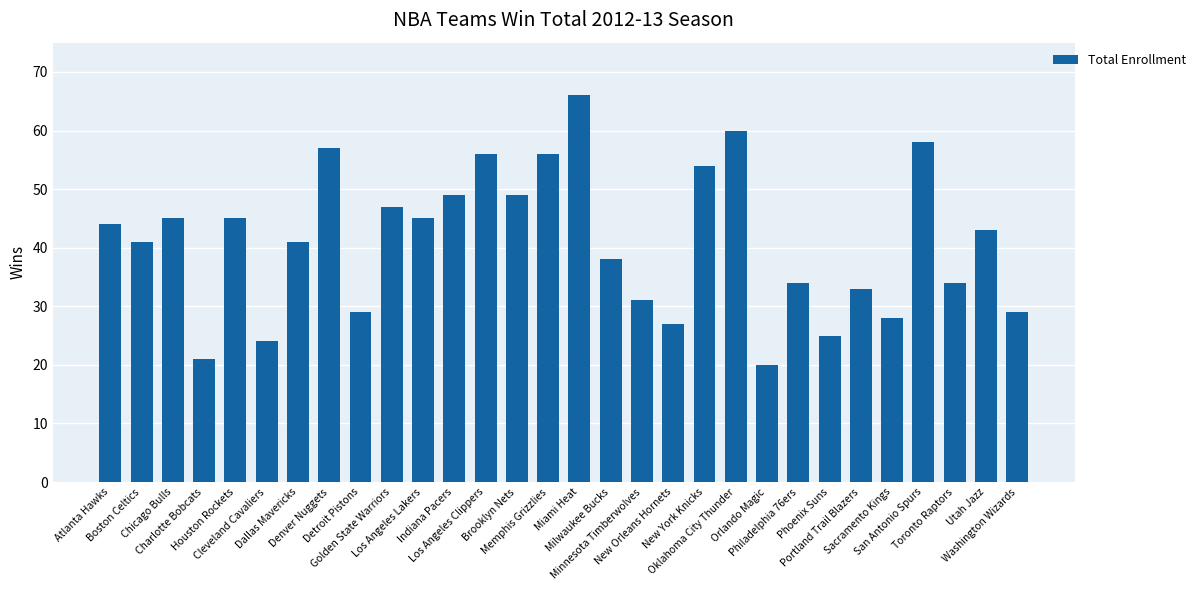

Which has a higher value, Los Angeles Clippers or Toronto Raptors?

Los Angeles Clippers